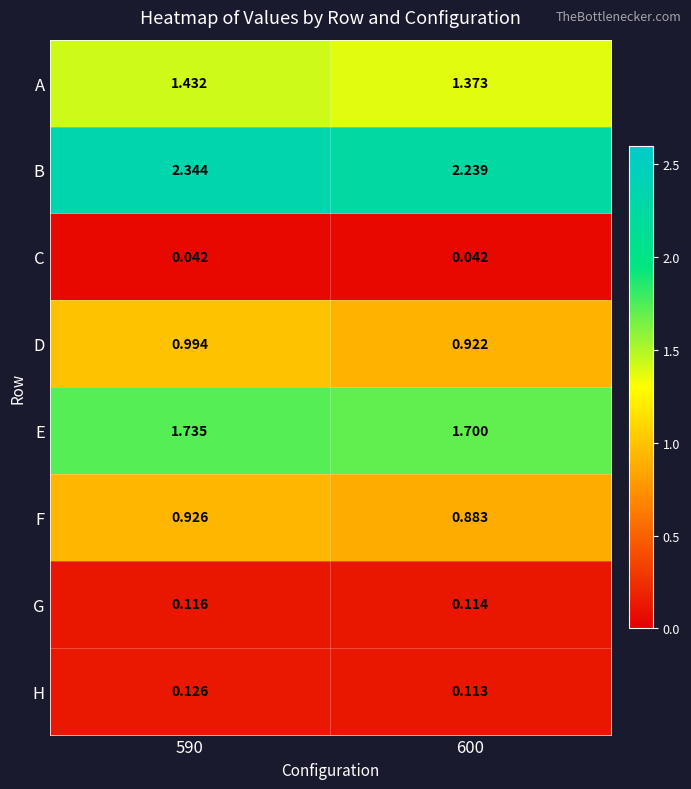

Which series has the widest spread of values?

B